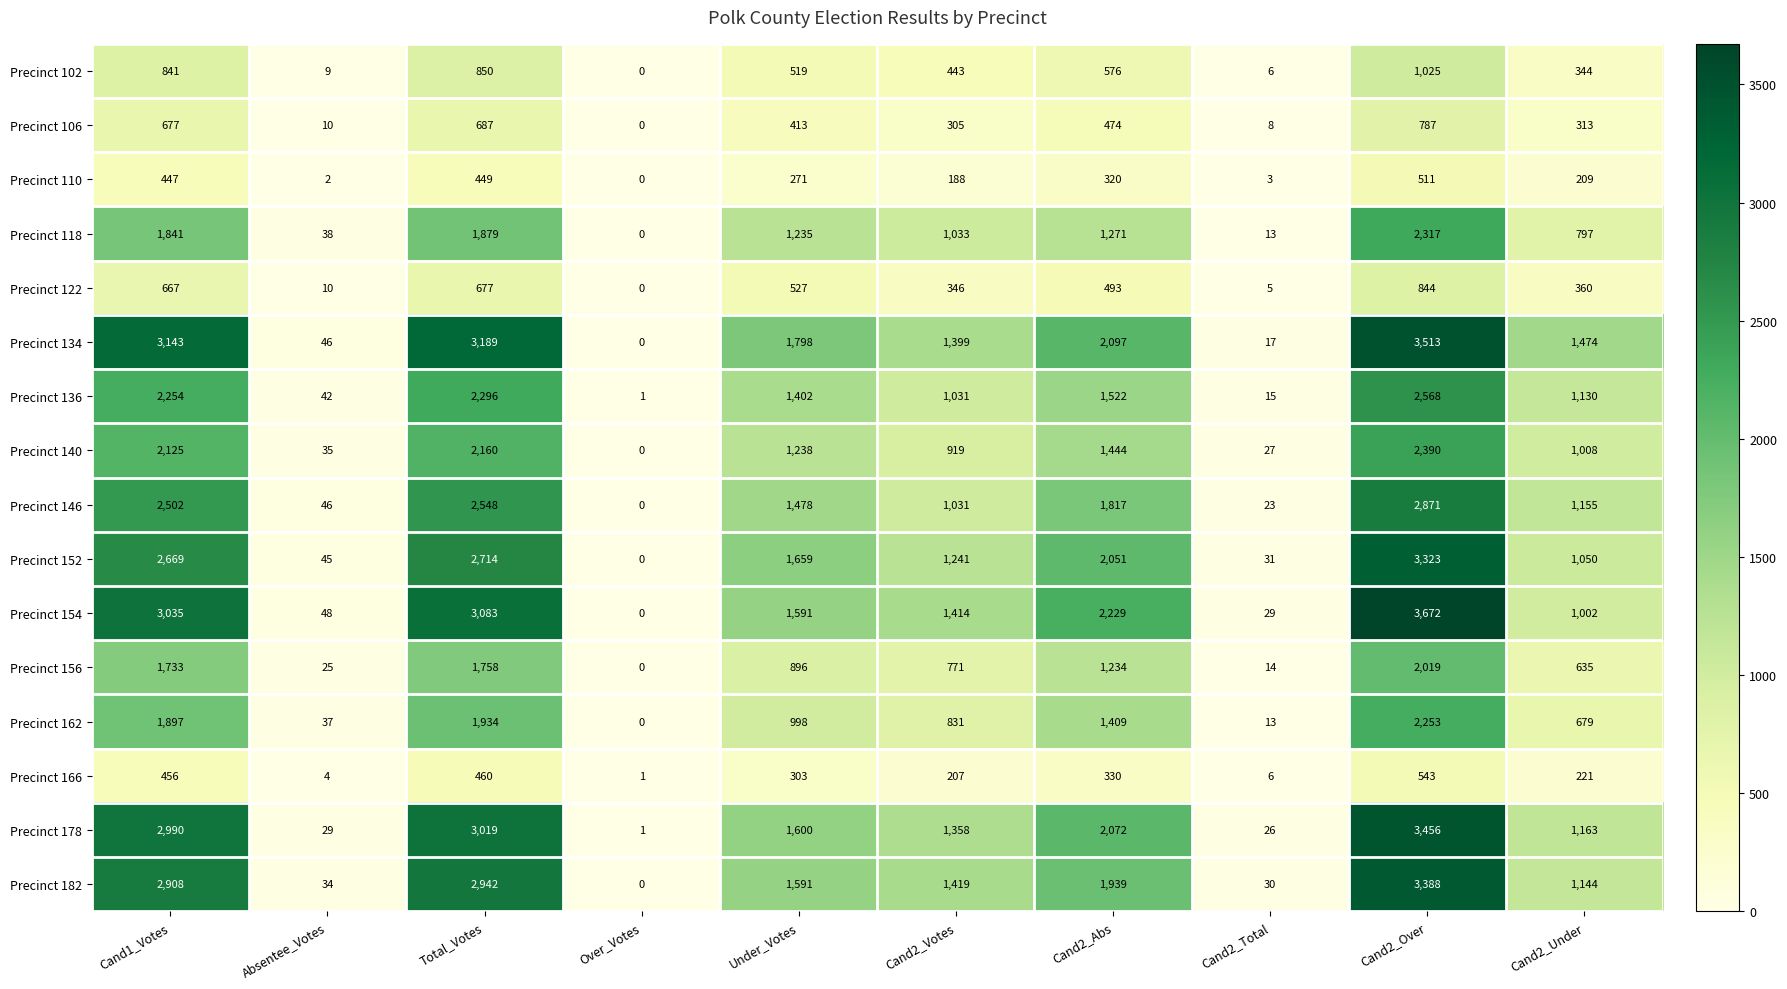

List the labels in order of Precinct 162 value, smallest first.

Over_Votes, Cand2_Total, Absentee_Votes, Cand2_Under, Cand2_Votes, Under_Votes, Cand2_Abs, Cand1_Votes, Total_Votes, Cand2_Over